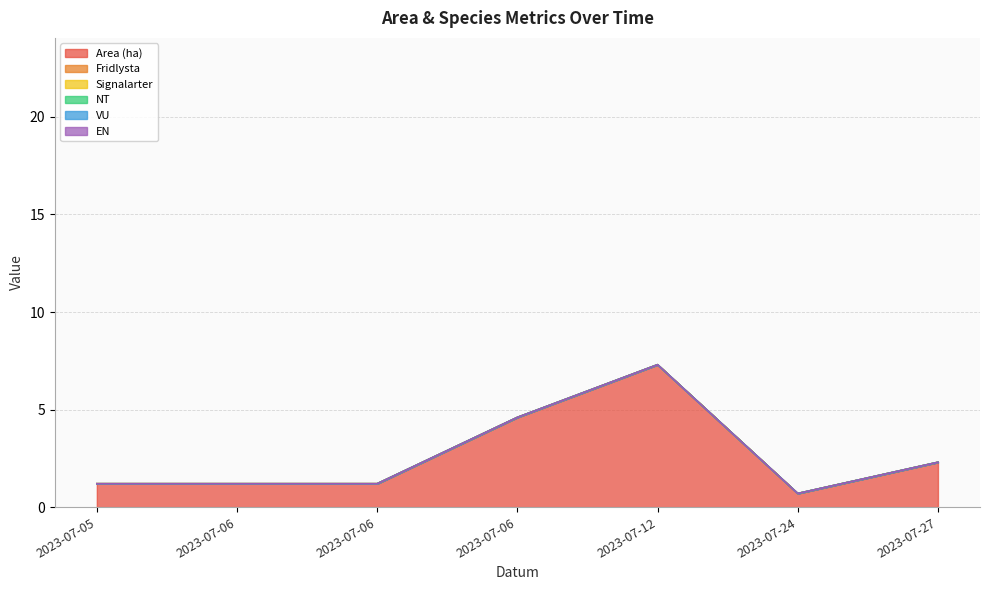

In Area (ha), how many points are higher than both neighbors (excluding endpoints)?

1